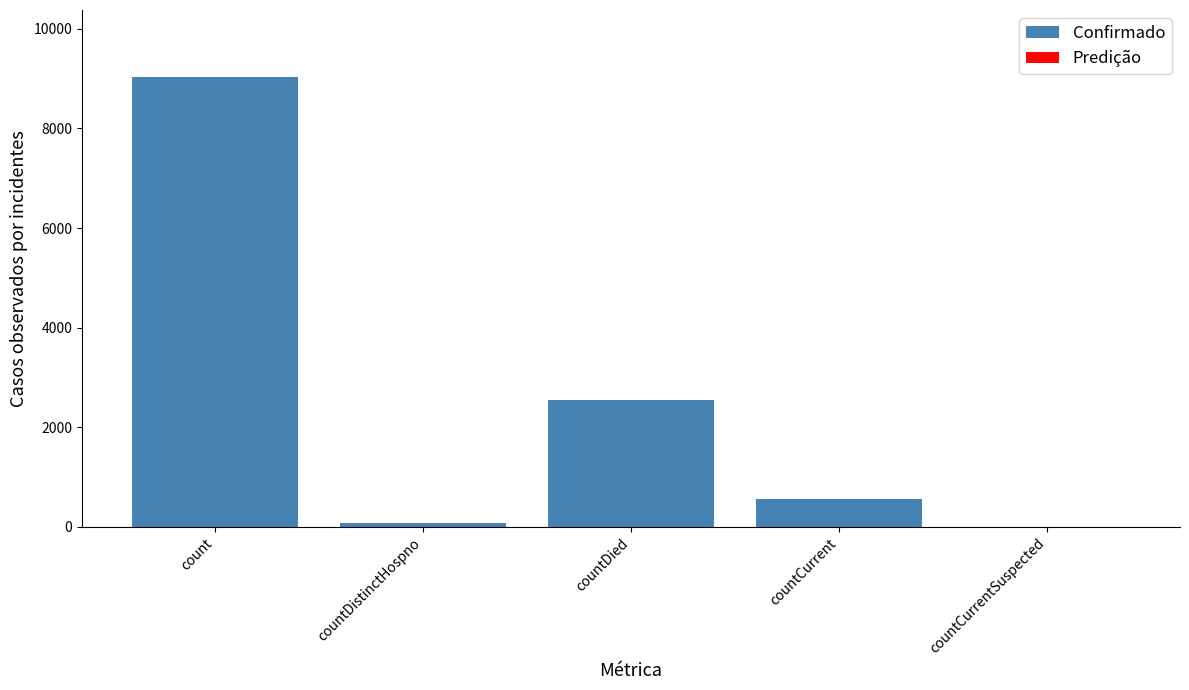

What is the change in value from count to countDistinctHospno?

-8947